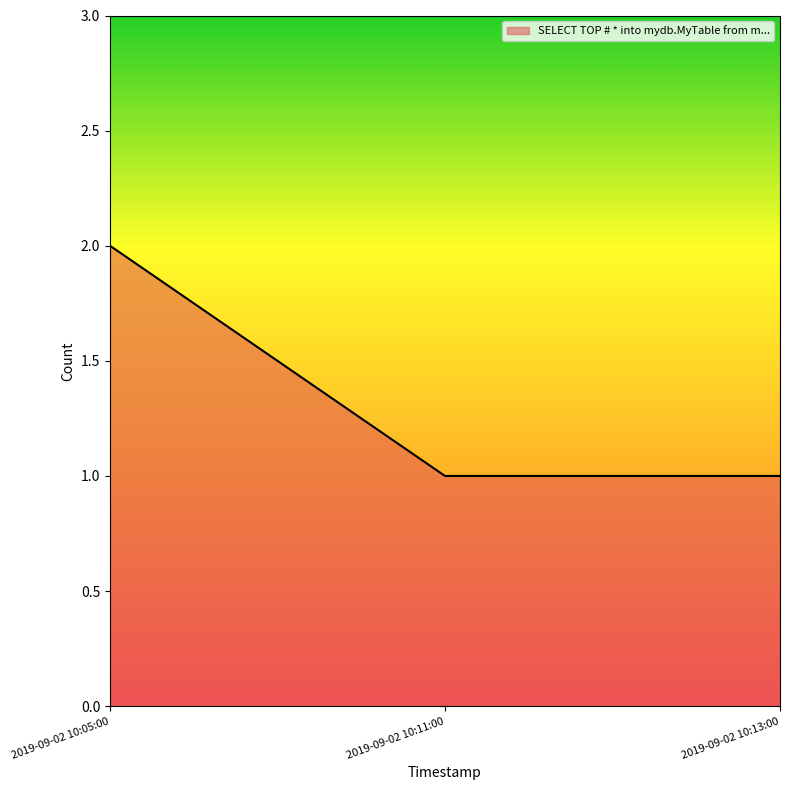

Reading left to right, what are all the values shown in this chart?

2	1	1